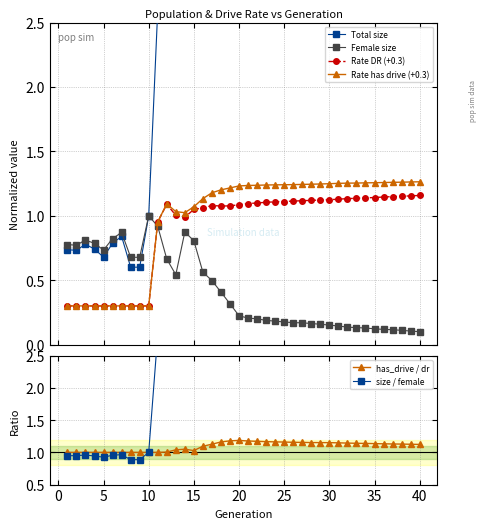

True or false: Female size has more than 1 interior local peaks.

True